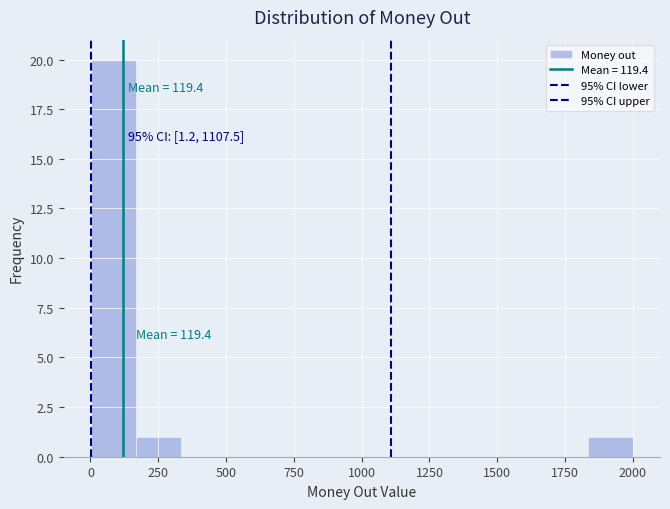

Around what value on the x-axis is the tallest bar? Give the approximate position of its centre, as read against the axis.

100